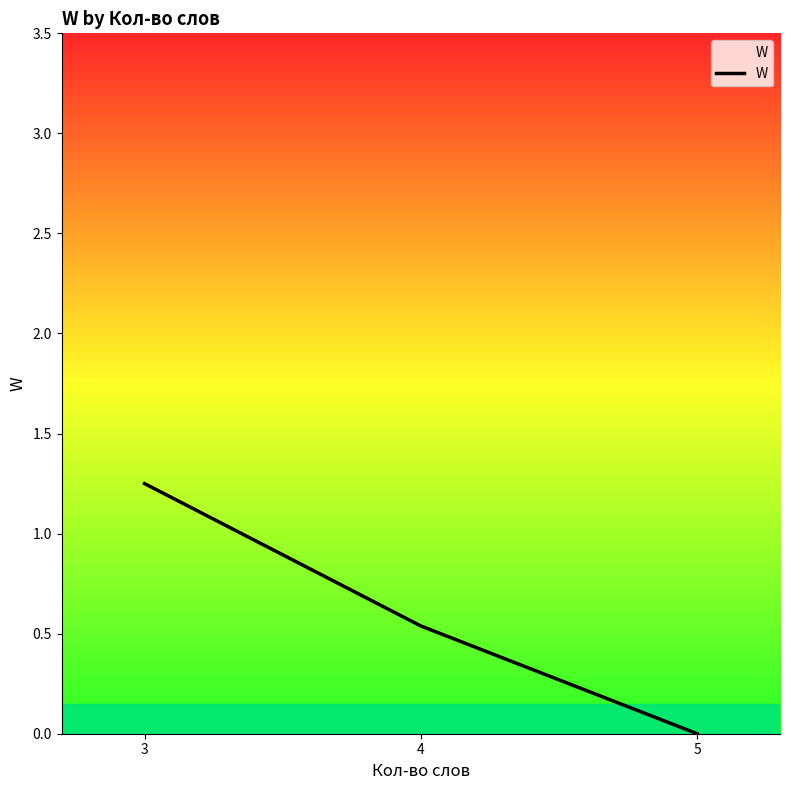

What is the average value?

0.6